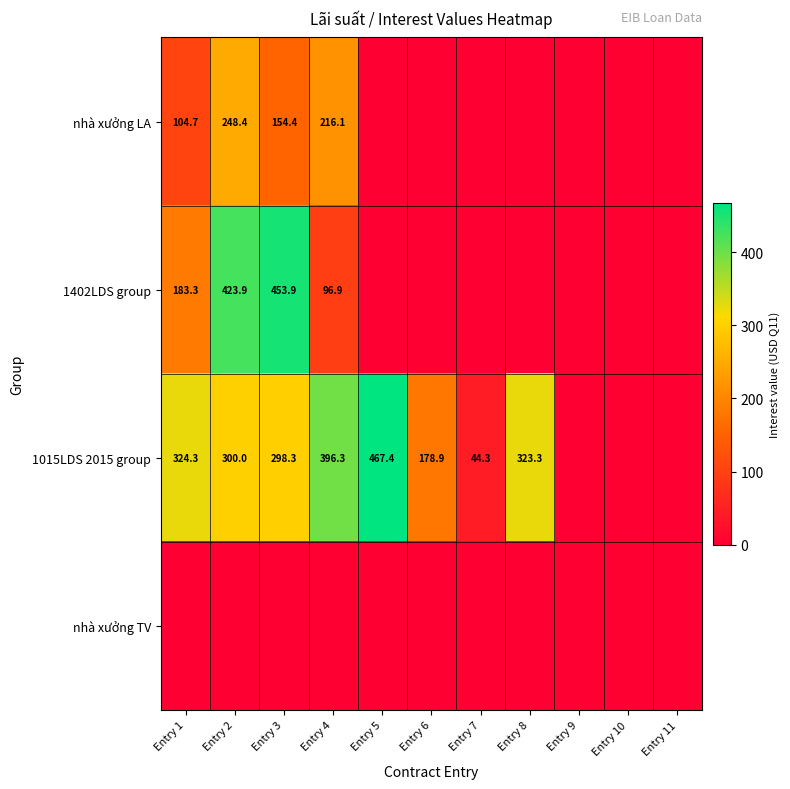

Is the value of 1402LDS group at Entry 1 greater than the value of nhà xưởng LA at Entry 3?

Yes